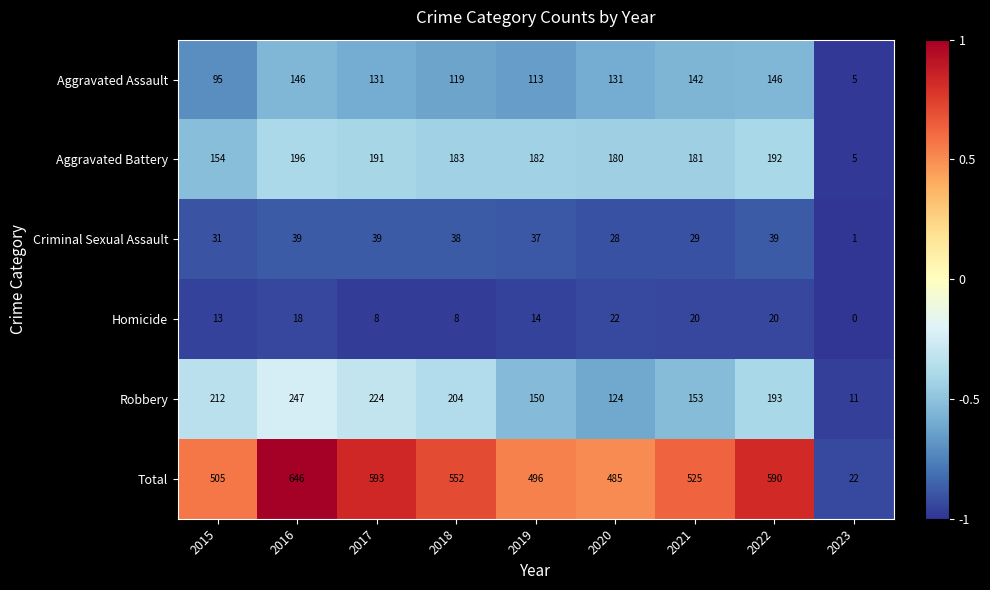

At which label is Robbery closest to 129?

2020